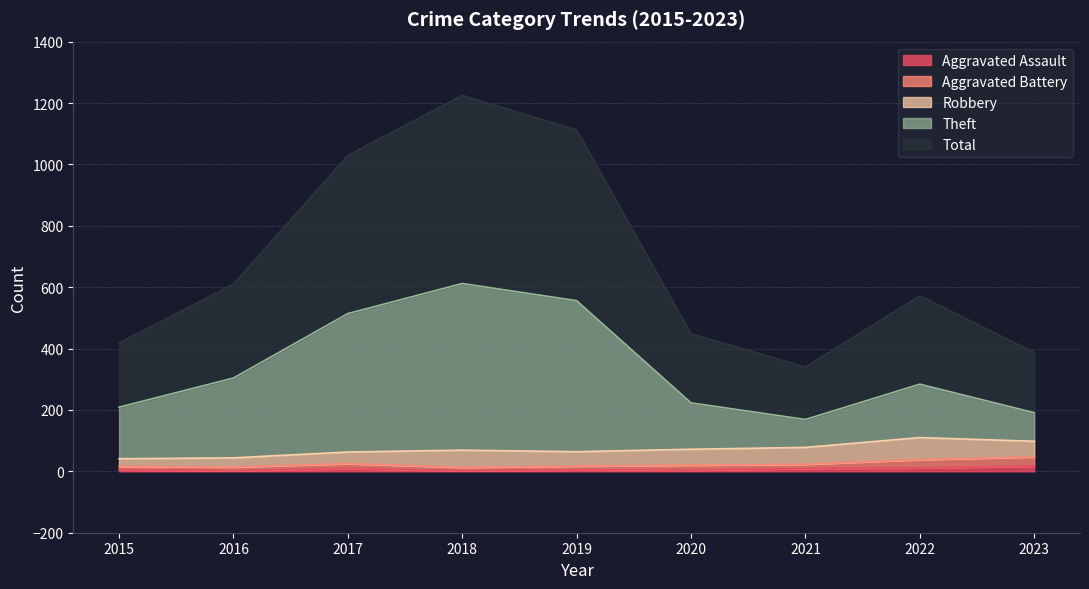

True or false: Aggravated Assault and Total intersect in this chart.

False